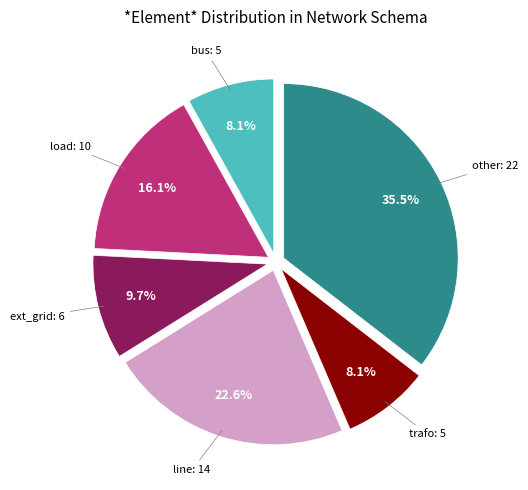

Does any single category account for the majority?

No